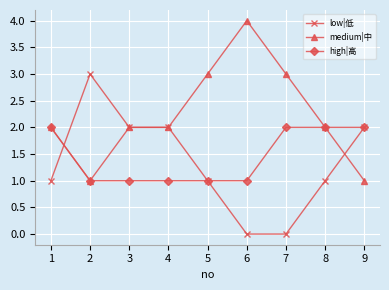

What are all the series names shown in the legend?

low|低, medium|中, high|高